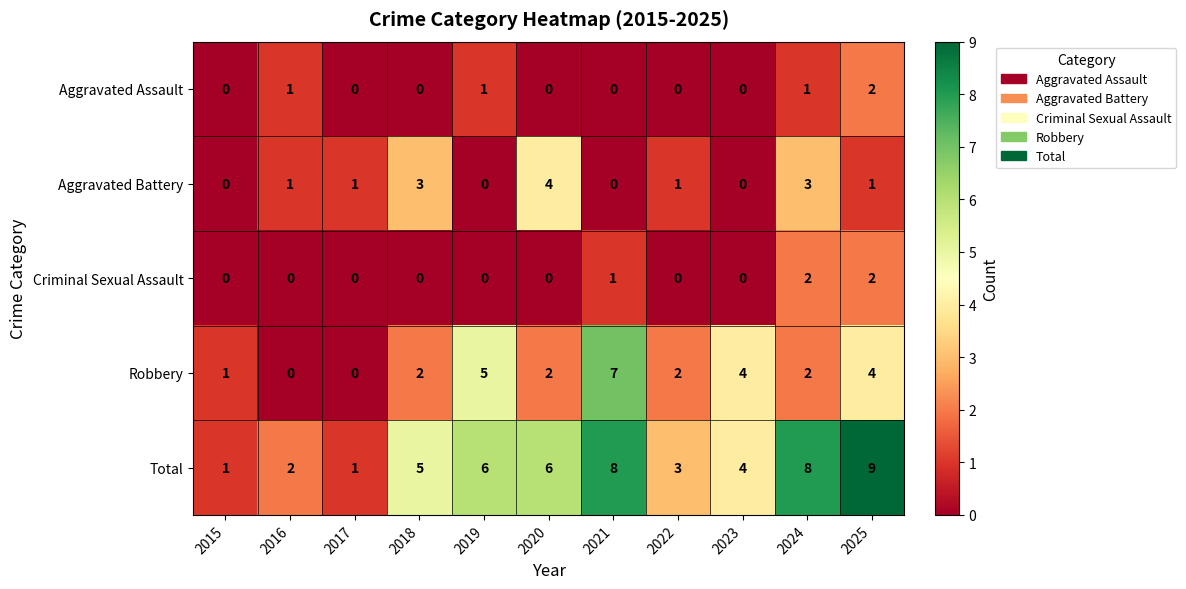

How many distinct data groups are displayed?

5